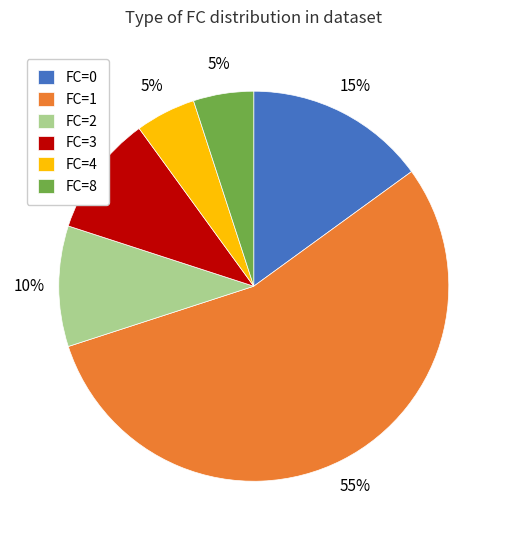

To the nearest percent, what is the average slice percentage?

17%